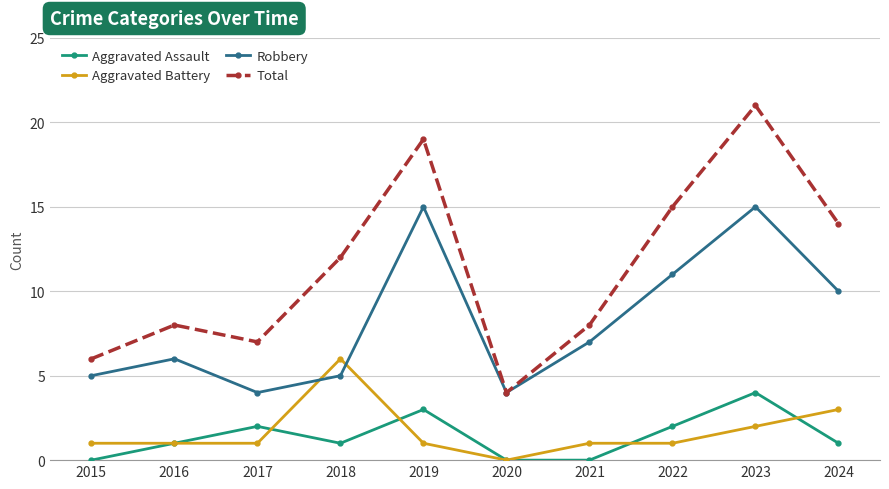

True or false: Total has more than 2 interior local peaks.

True